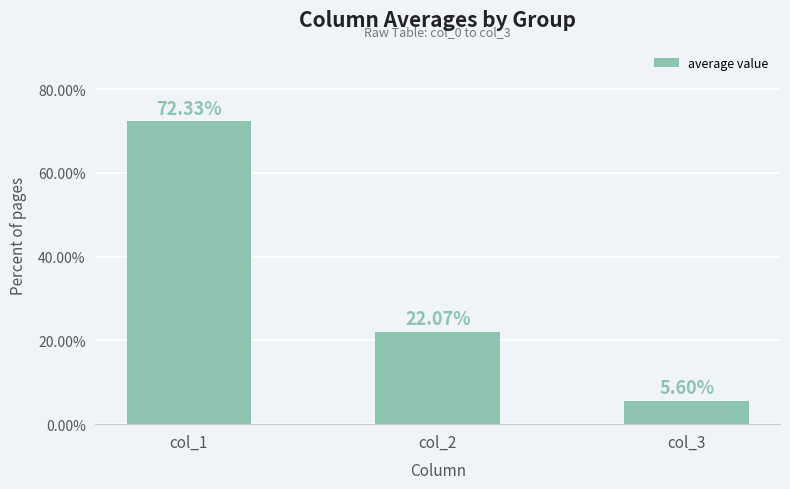

Read the value at col_3.

5.6